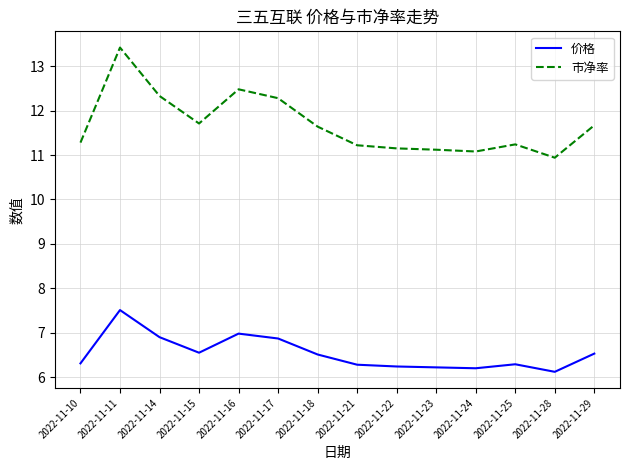

What is the total value across all series at 2022-11-11?

20.9